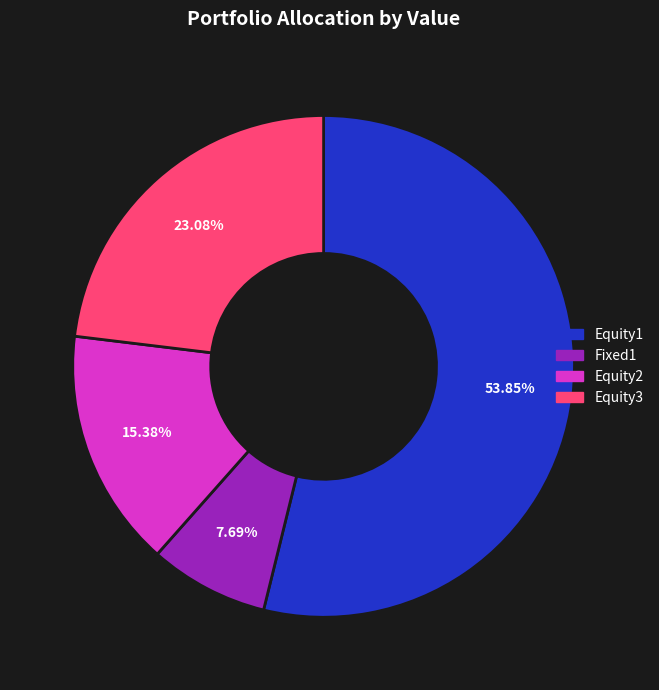

Is there any slice that represents more than half of the pie?

Yes